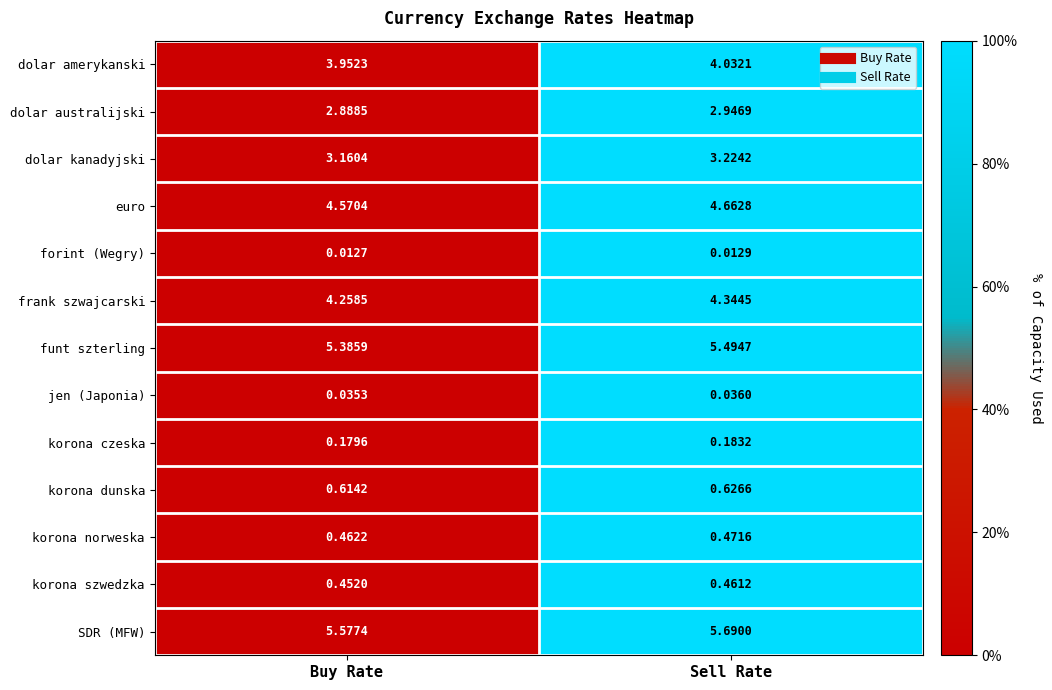

At which label is frank szwajcarski closest to 4?

Buy Rate